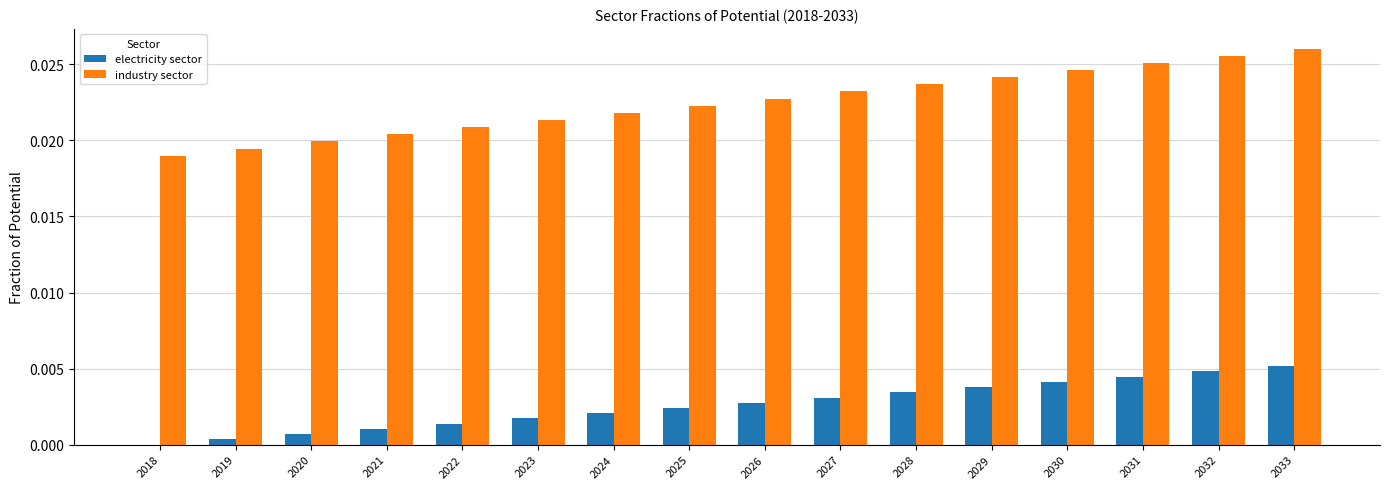

The value of electricity sector at 2026 is 0.0. True or false?

True